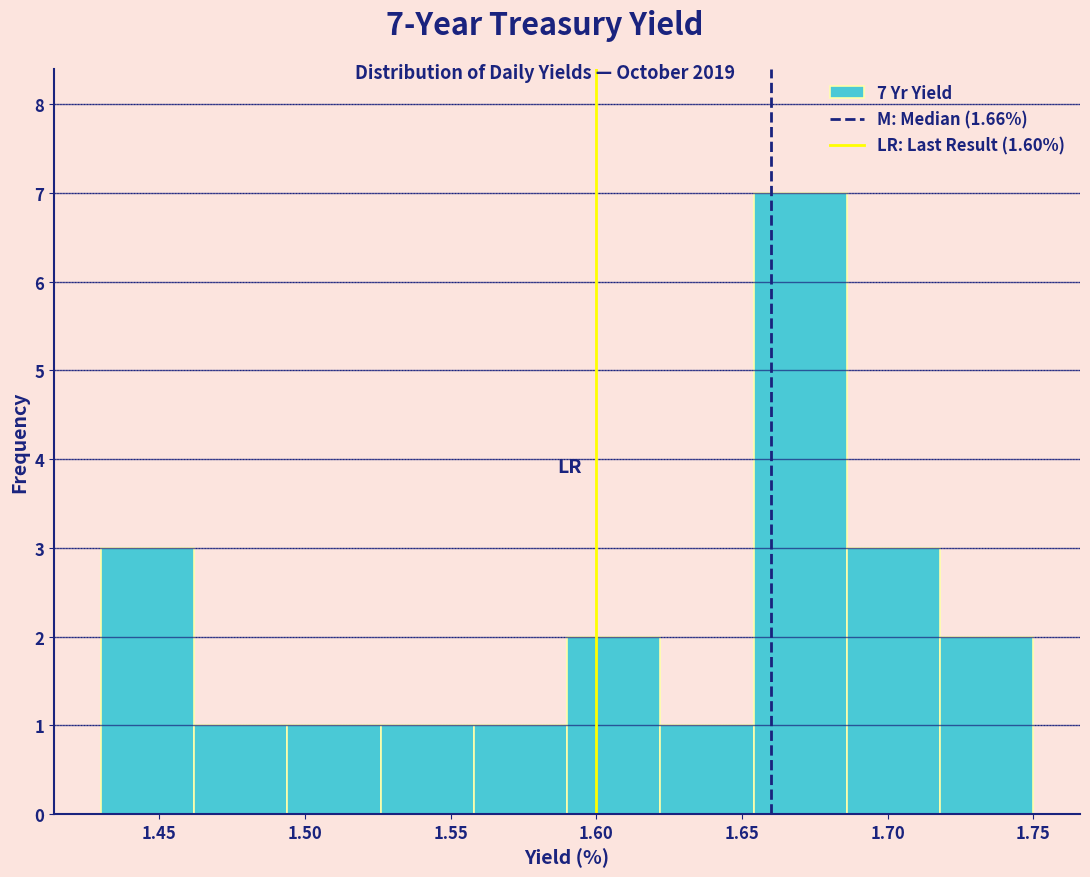

Which range on the x-axis has the tallest bar?

1.654 to 1.686